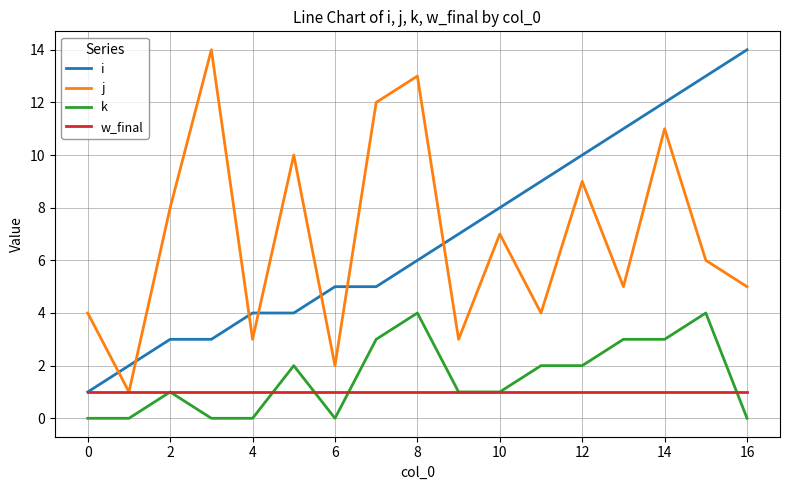

How many times do i and j cross each other?

7